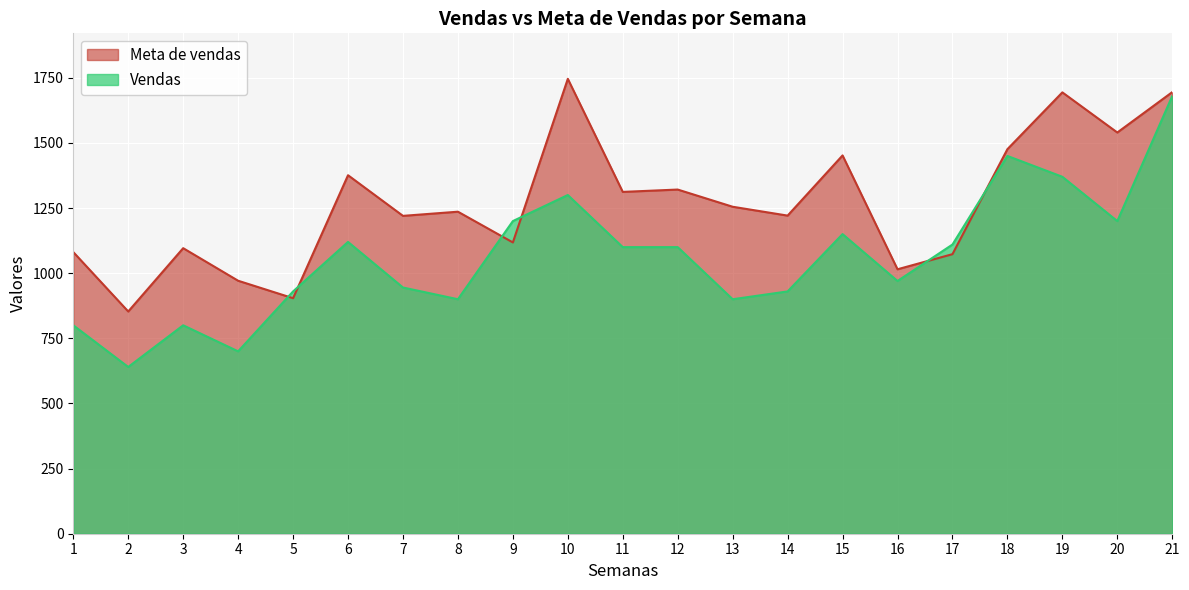

Rank the categories by Vendas value from lowest to highest.

2, 4, 1, 3, 8, 13, 5, 14, 7, 16, 11, 12, 17, 6, 15, 9, 20, 10, 19, 18, 21